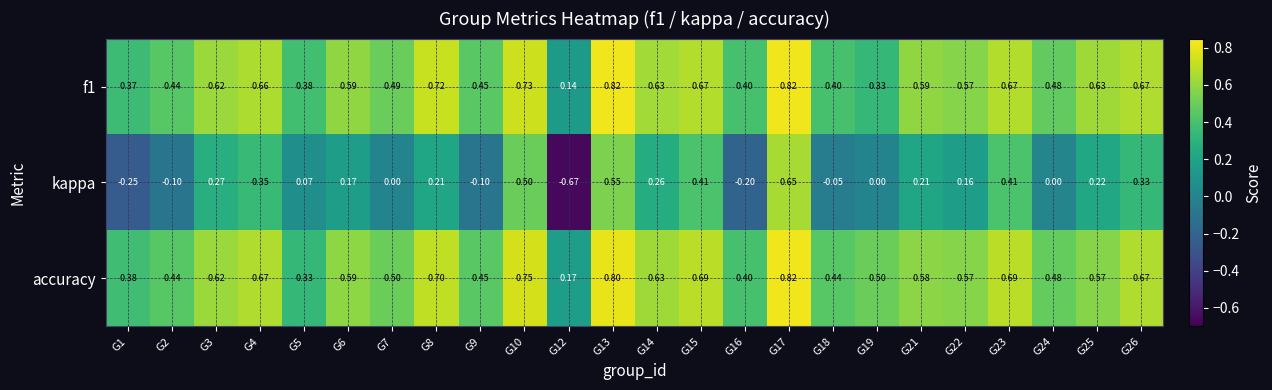

Between G2 and G10, which series saw the biggest shift?

kappa